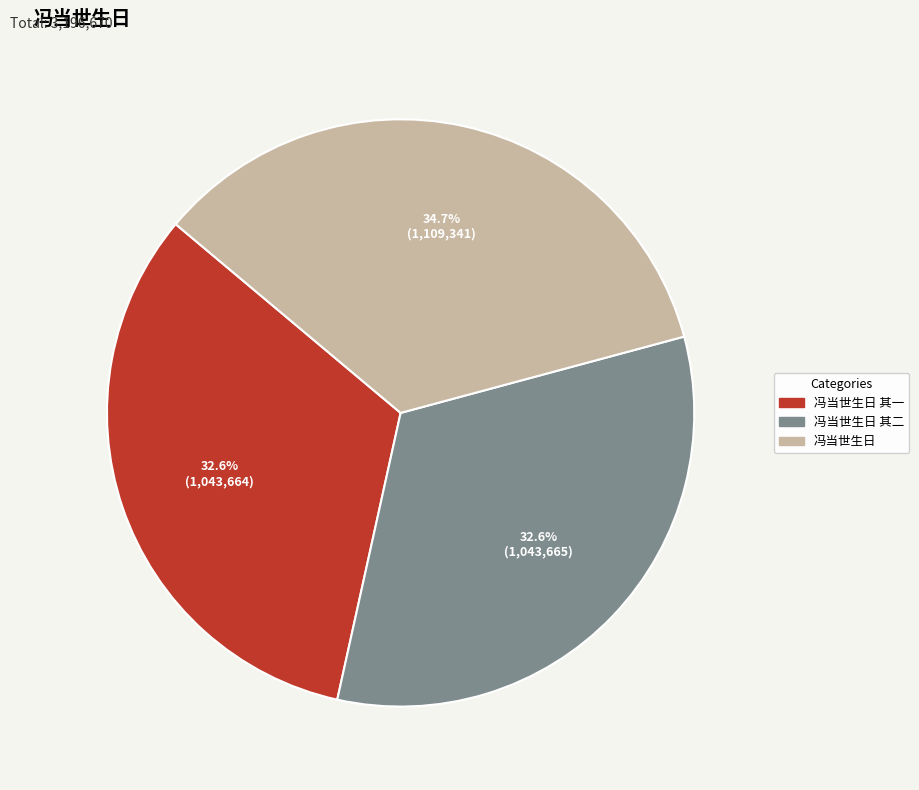

Is there any slice that represents more than half of the pie?

No